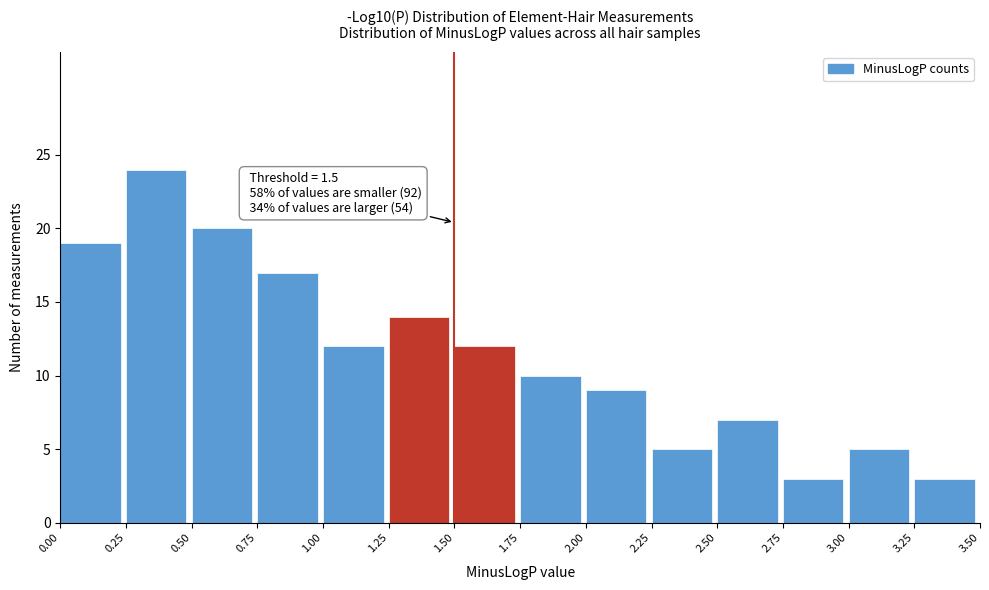

Over which range of the x-axis is the bar tallest?

0.25 to 0.50